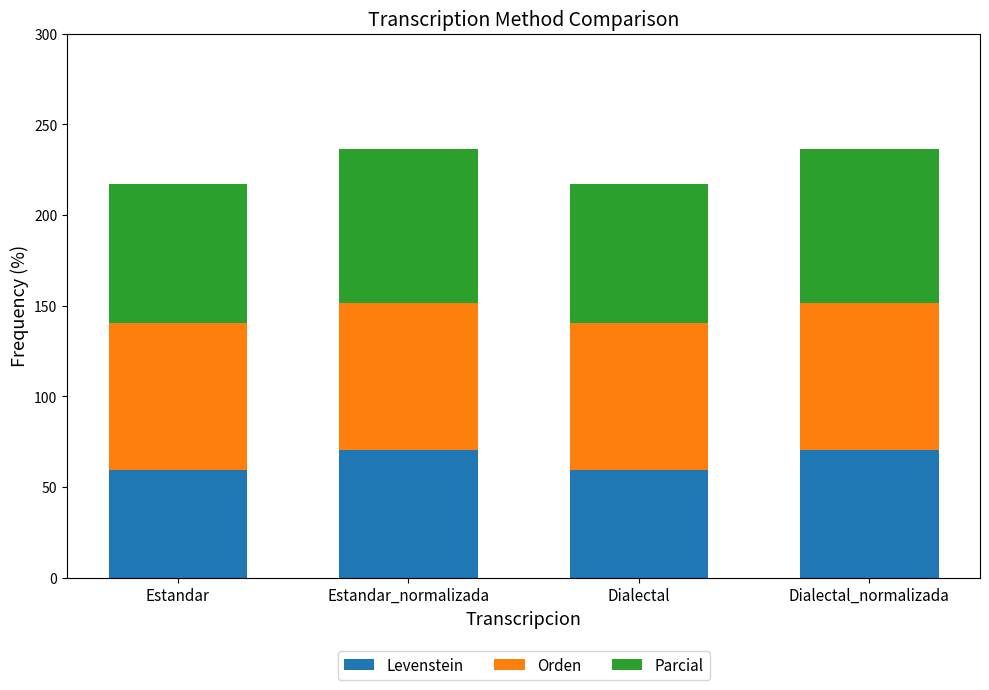

Count the number of categories in the chart.

4